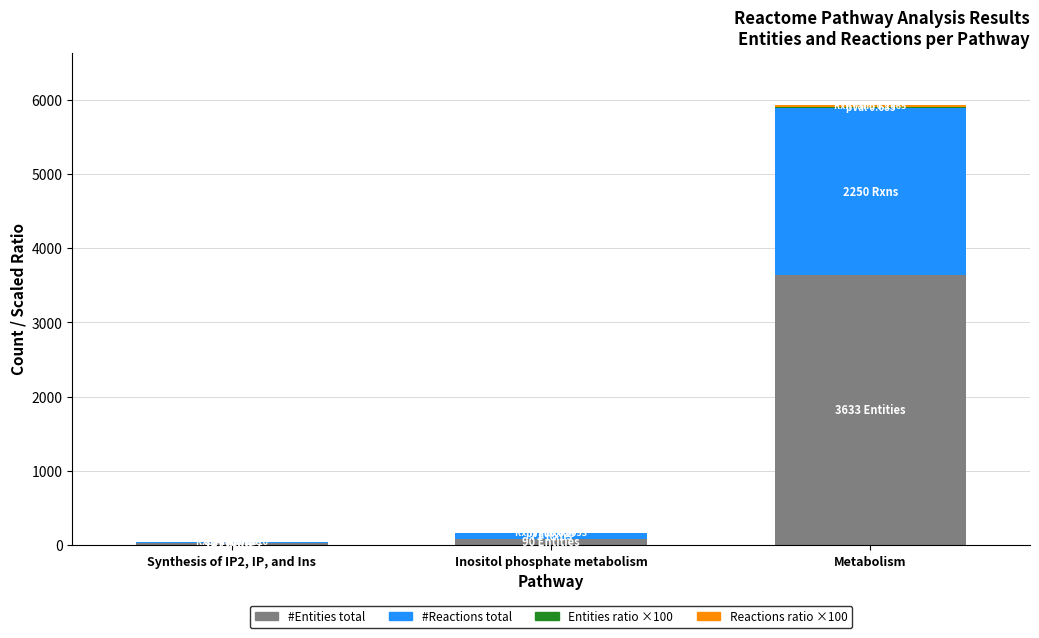

What is the sum of all #Entities total values?

3755.0